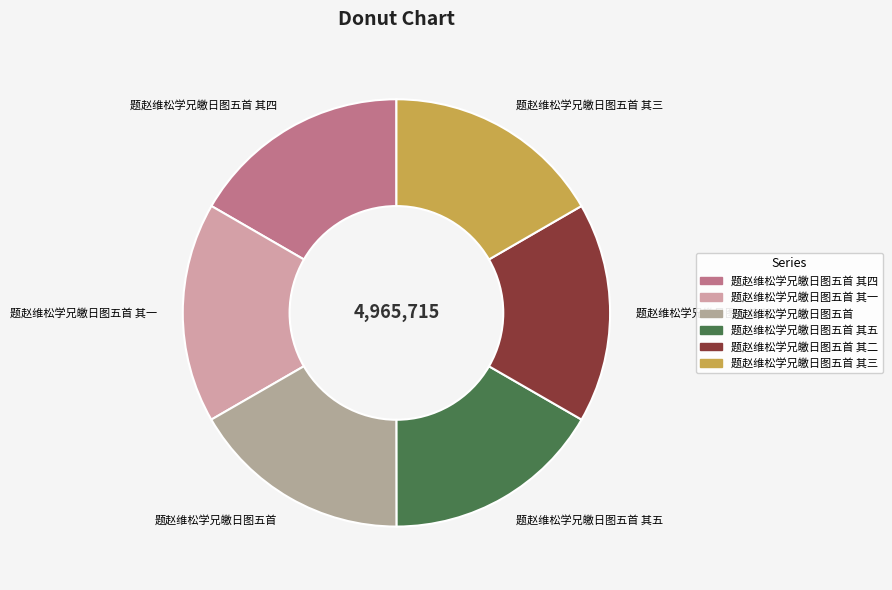

True or false: 题赵维松学兄皦日图五首 其一 accounts for 2% of the total.

False